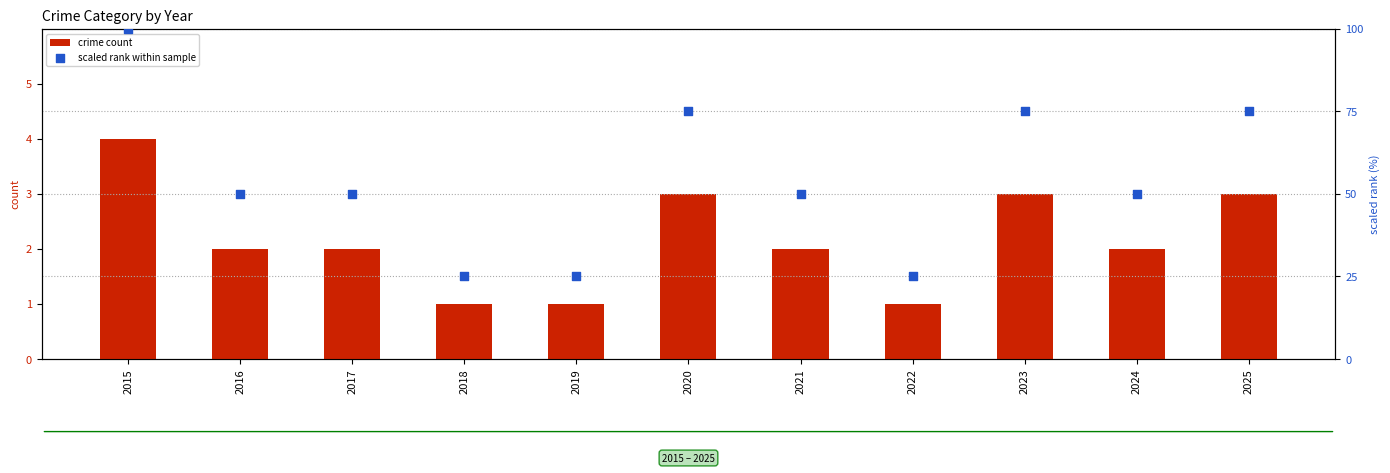

At which category is the sum across all series the highest?

2015